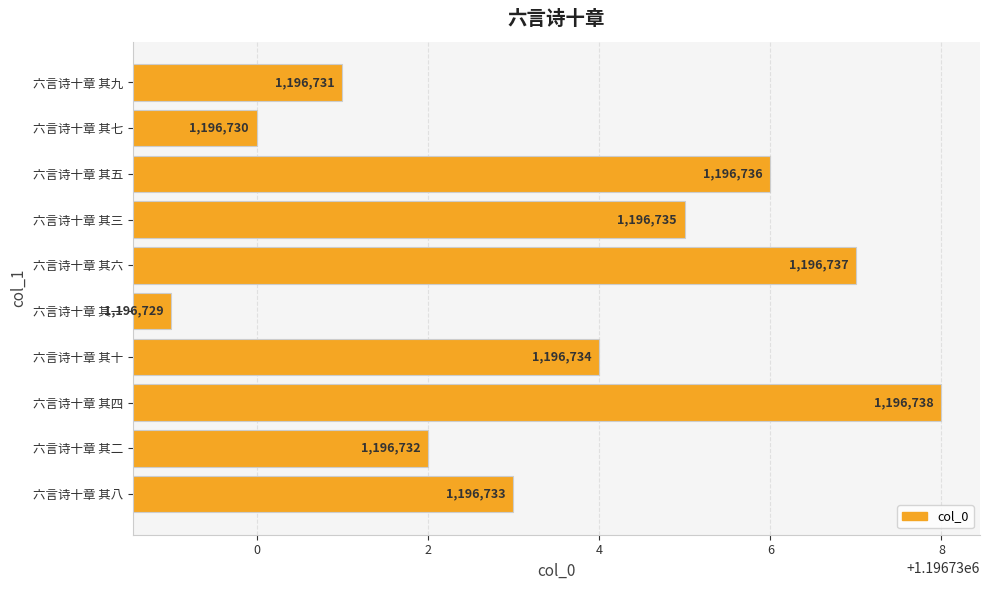

What is the approximate value at 六言诗十章 其八?

1196733